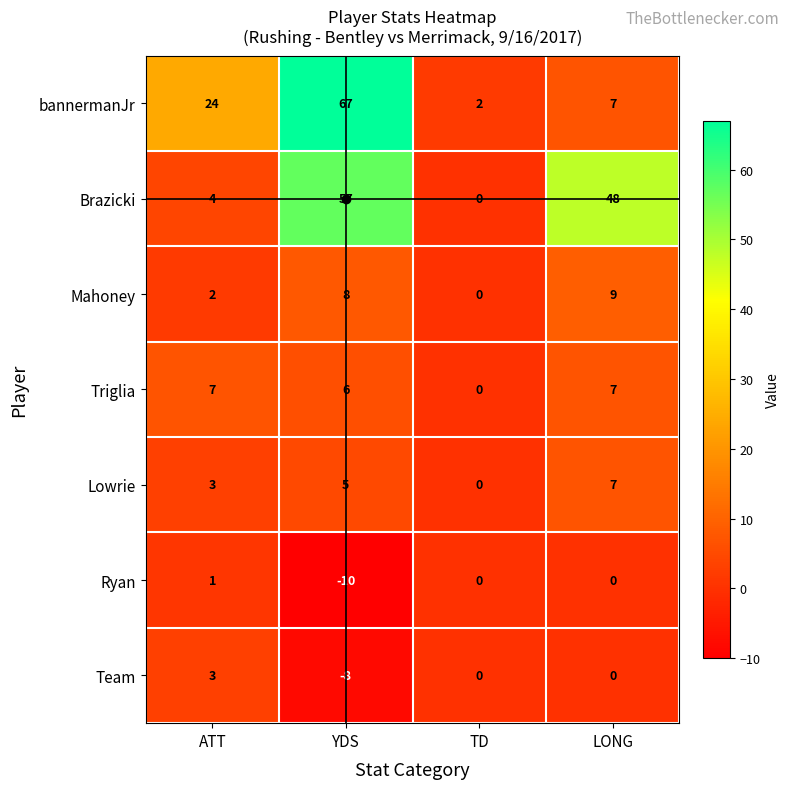

Which series changed the most between ATT and TD?

bannermanJr